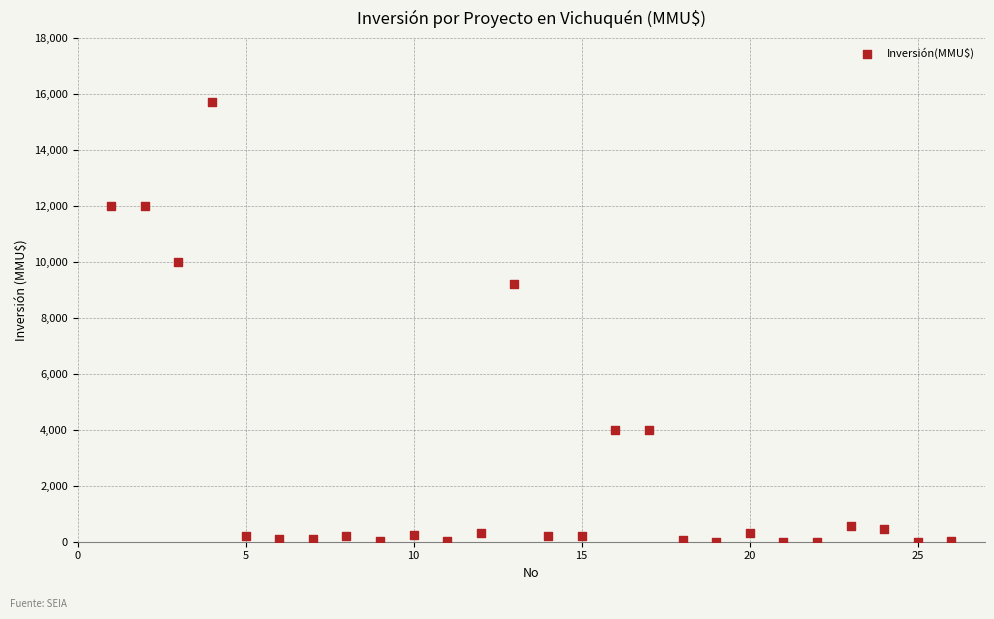

What is the range of Y values (max minus min)?

15695